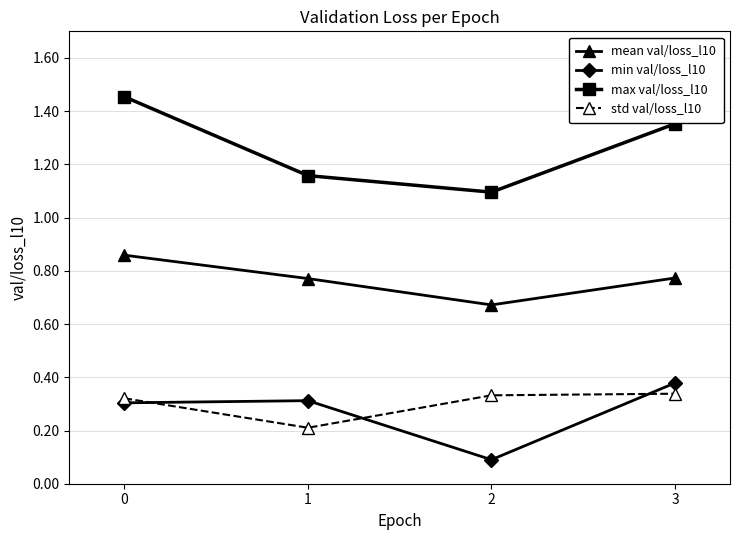

What value does the max val/loss_l10 series have at 2?

1.1